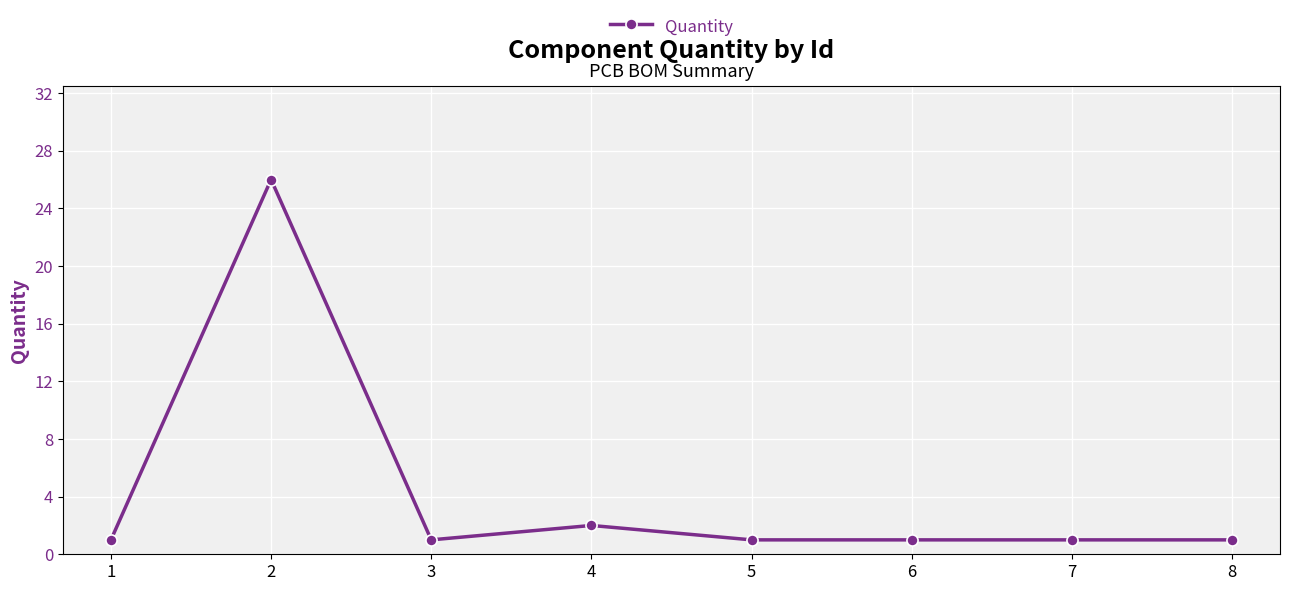

Count the number of categories in the chart.

8